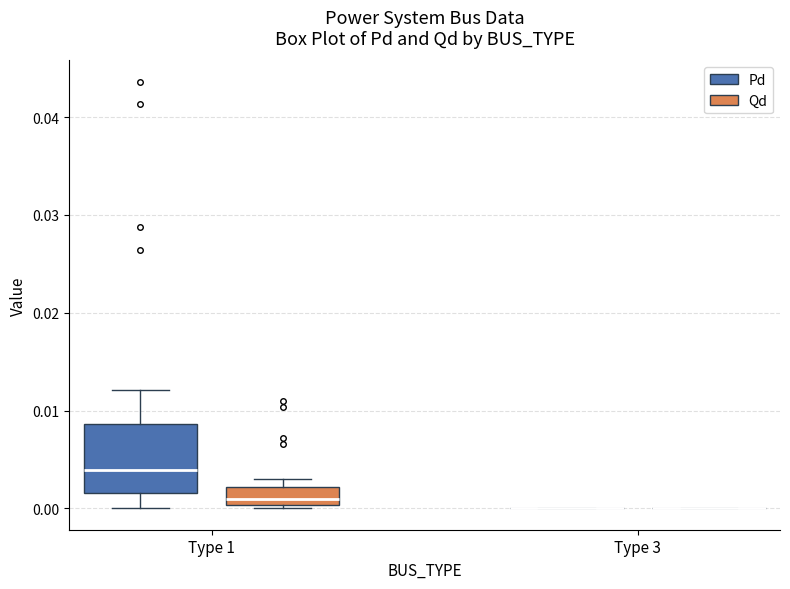

Reading left to right, transcribe this box plot: for each box, give where its median line is, the range the box spans, and where its two whiskers end, as read against the y-axis. The values are not printed on the chart, so give them approximately, as read against the axis.

Type 1 (Pd): median 0.004, box 0.002 to 0.009, whiskers 0.000 to 0.012
Type 1 (Qd): median 0.001, box 0.000 to 0.002, whiskers 0.000 (just below the box's lower edge) to 0.003
Type 3 (Pd): box collapsed to a line at 0.000, whiskers 0.000 to 0.000
Type 3 (Qd): box collapsed to a line at 0.000, whiskers 0.000 to 0.000